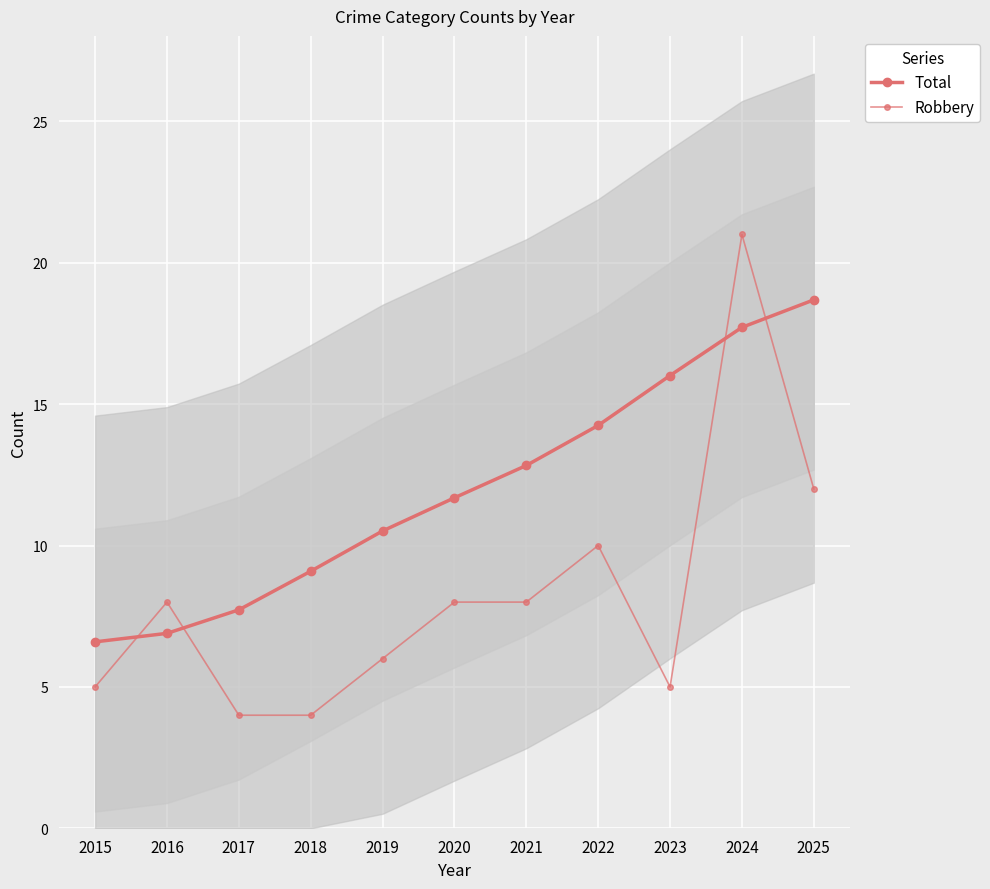

Between which two adjacent categories do Robbery and Total first intersect?

2015 and 2016